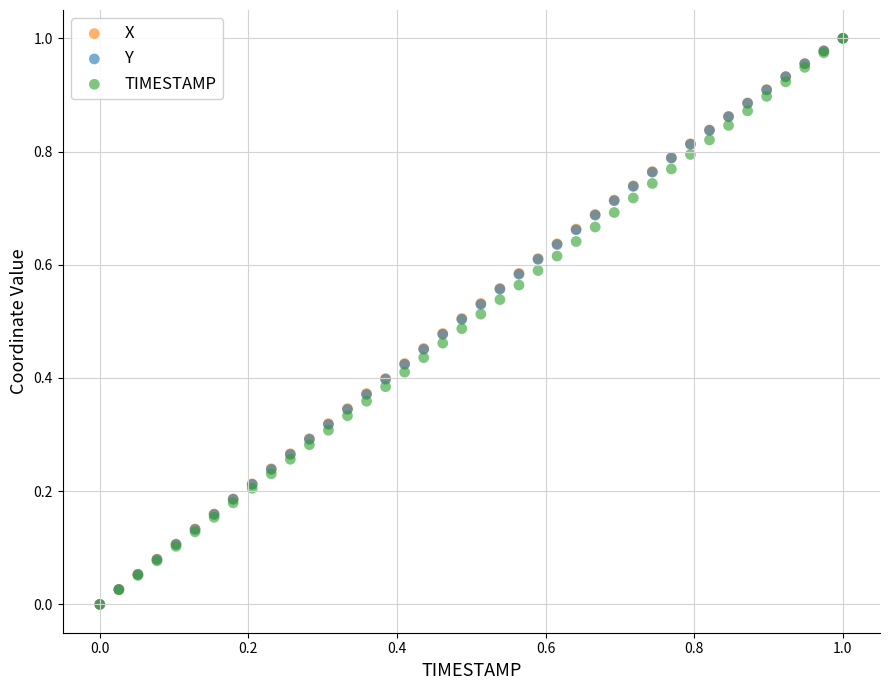

What are all the series names shown in the legend?

X, Y, TIMESTAMP